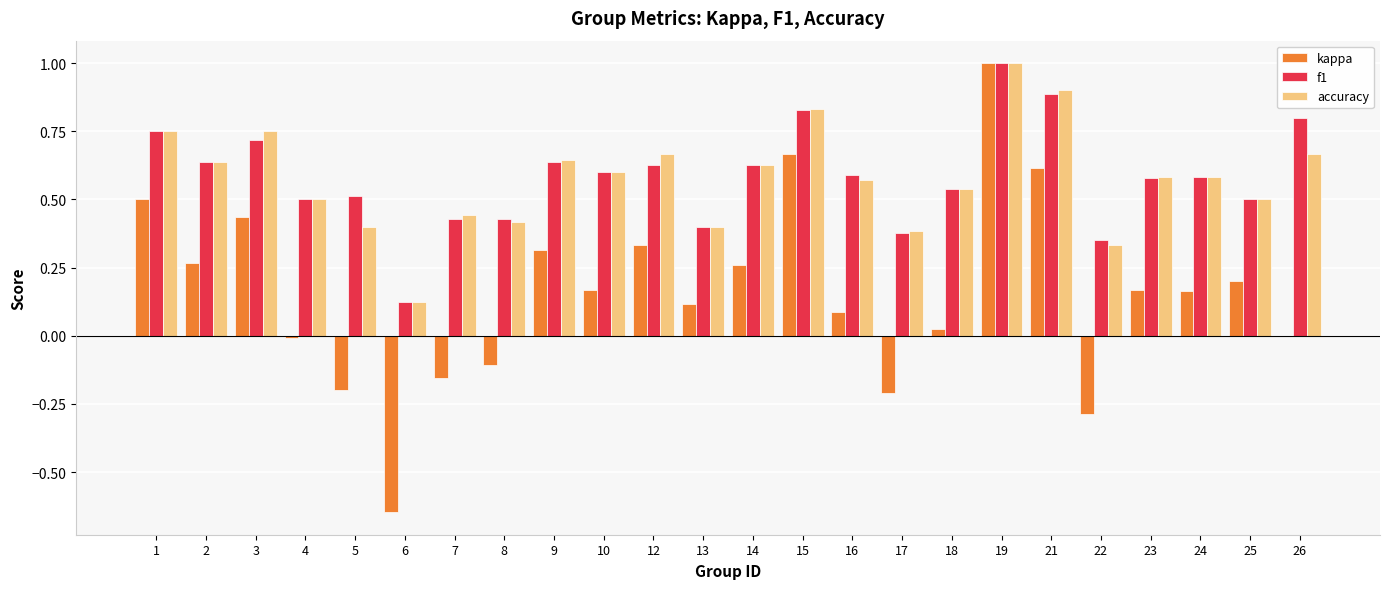

Which series has the largest range (max minus min)?

kappa